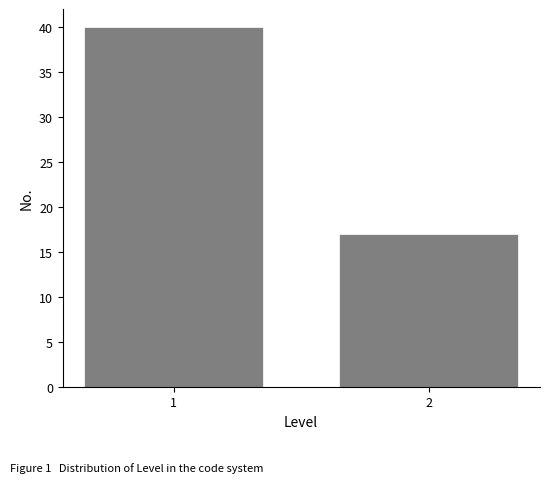

Reading left to right, extract all data points from this chart.

1=40	2=17